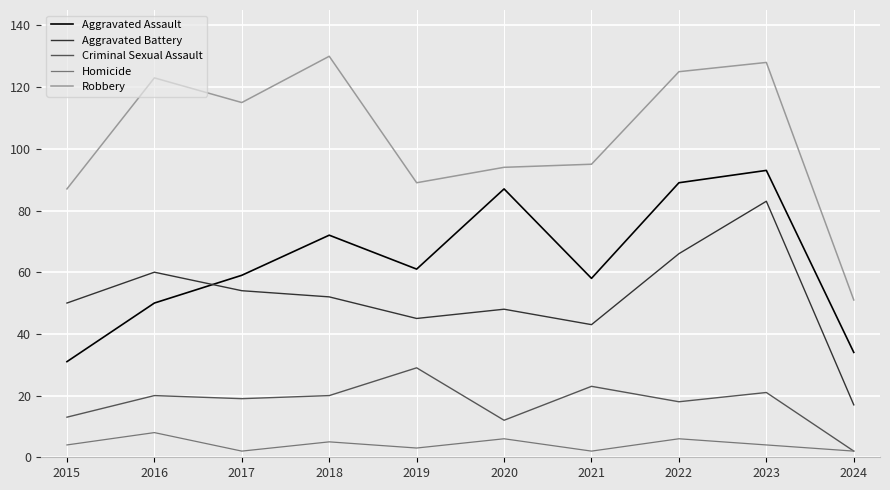

What is the difference between the highest and lowest values at 2018?

125